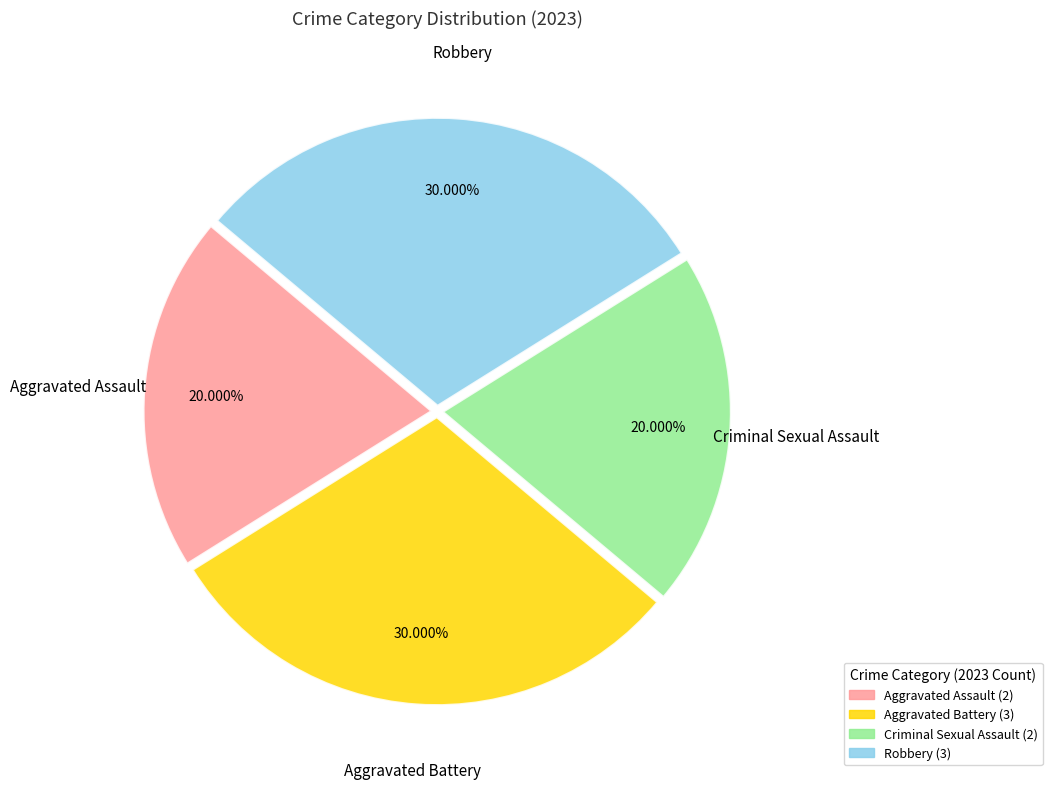

How many segments does this pie chart have?

4